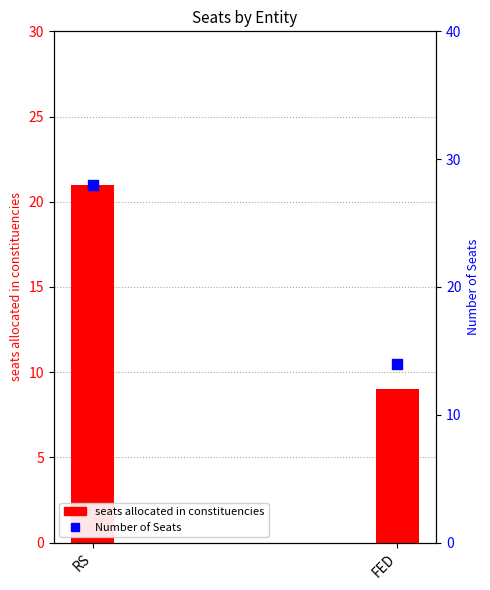

Which series reaches the minimum Y coordinate?

seats allocated in constituencies